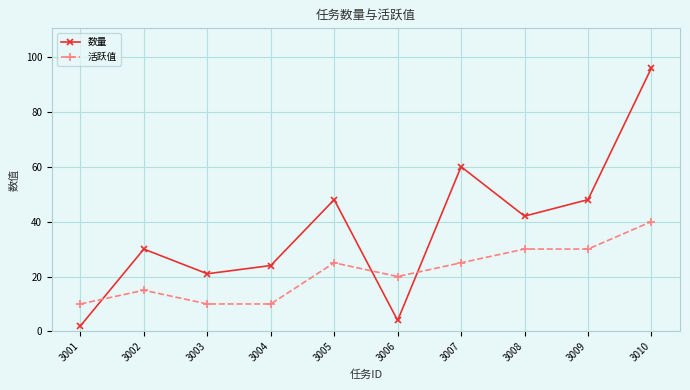

What is the difference between the highest and lowest values at 3010?

56